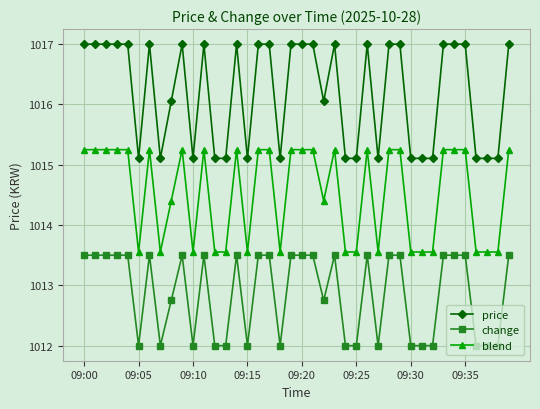

Rank the series by their average value, from highest to lowest.

price, blend, change